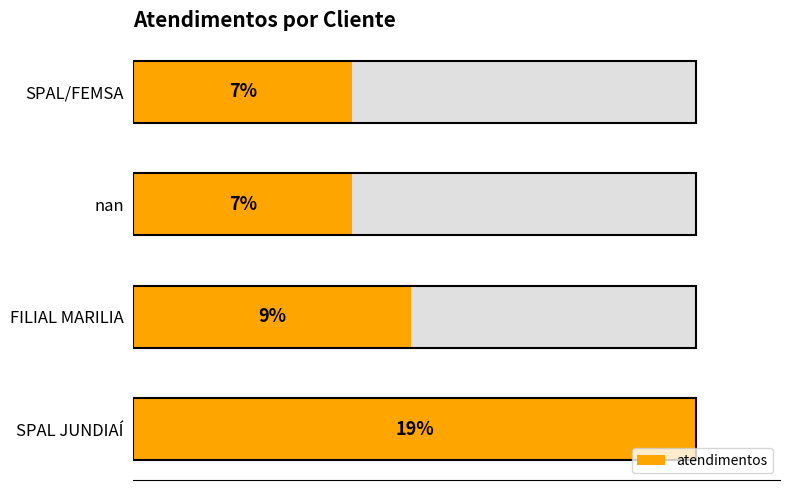

The value at 50 is 120. True or false?

False